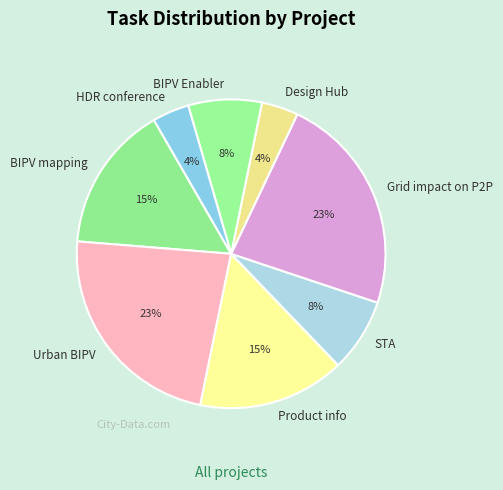

To the nearest percent, what is the average slice percentage?

12%